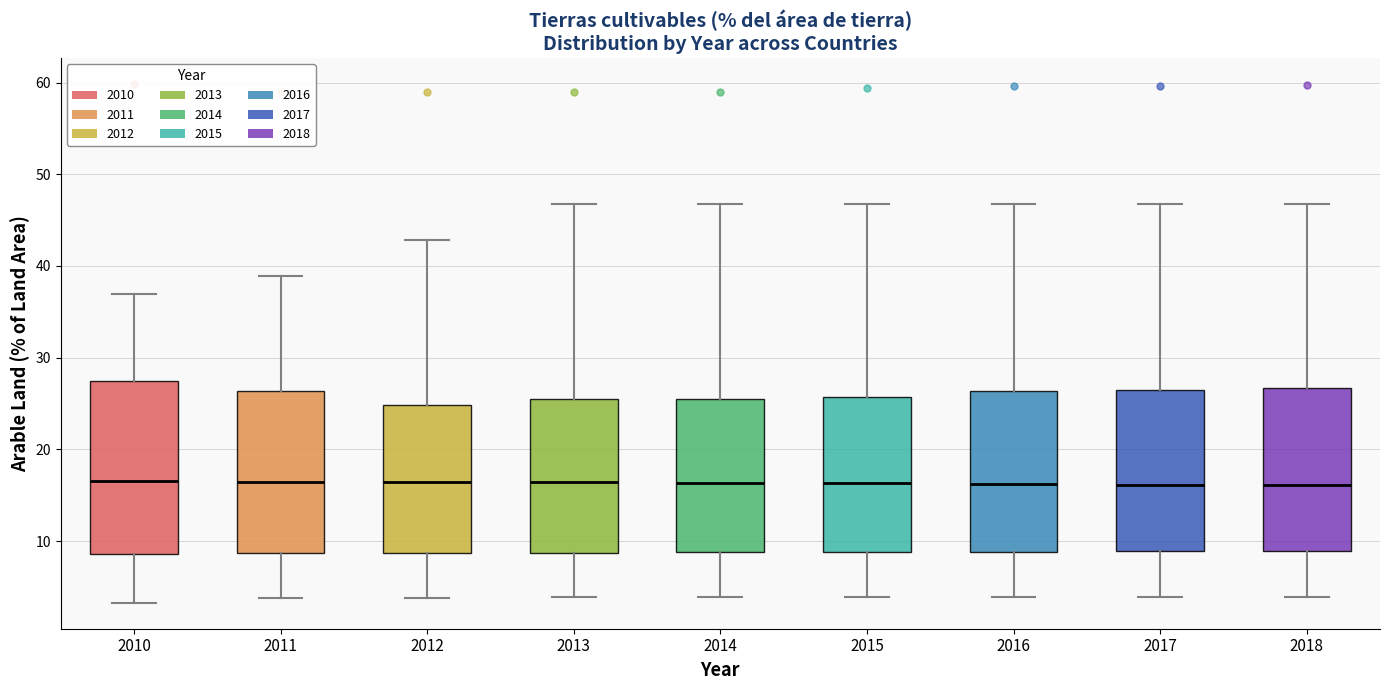

Reading left to right, transcribe this box plot: for each box, give where its median line is, the range the box spans, and where its two whiskers end, as read against the y-axis. The values are not printed on the chart, so give them approximately, as read against the axis.

2010: median 17, box 9 to 27, whiskers 3 to 37
2011: median 16, box 9 to 26, whiskers 4 to 39
2012: median 16, box 9 to 25, whiskers 4 to 43
2013: median 16, box 9 to 25, whiskers 4 to 47
2014: median 16, box 9 to 25, whiskers 4 to 47
2015: median 16, box 9 to 26, whiskers 4 to 47
2016: median 16, box 9 to 26, whiskers 4 to 47
2017: median 16, box 9 to 26, whiskers 4 to 47
2018: median 16, box 9 to 27, whiskers 4 to 47